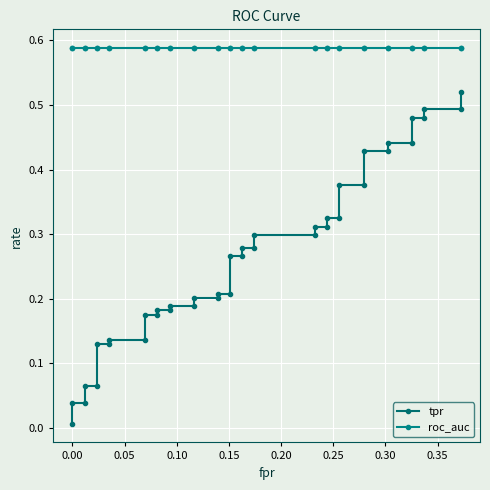

List the series in order of their peak value, highest first.

roc_auc, tpr